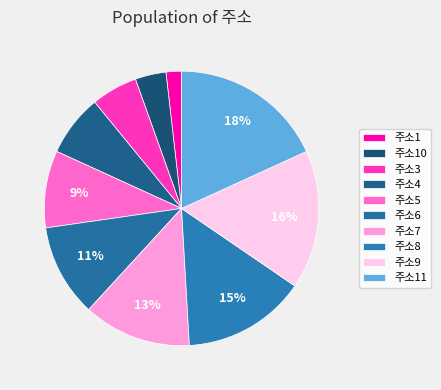

The 주소7 slice represents 13% of the pie. True or false?

True